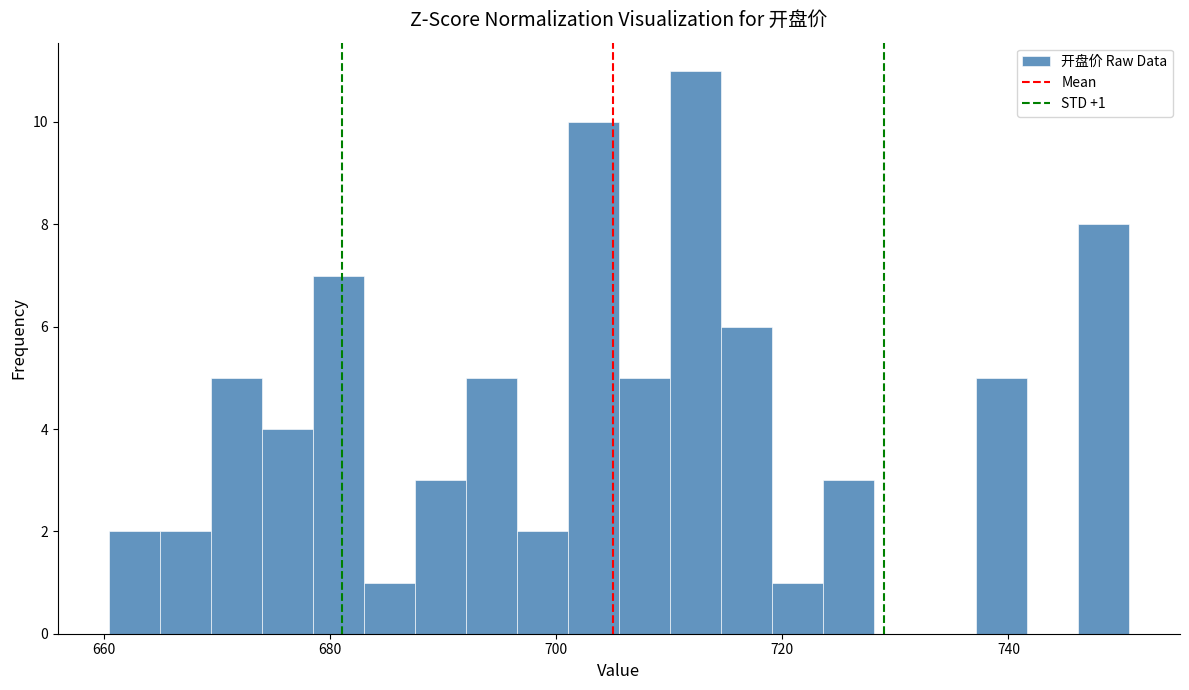

Read against the x-axis, roughly where is the centre of the tallest bar?

712